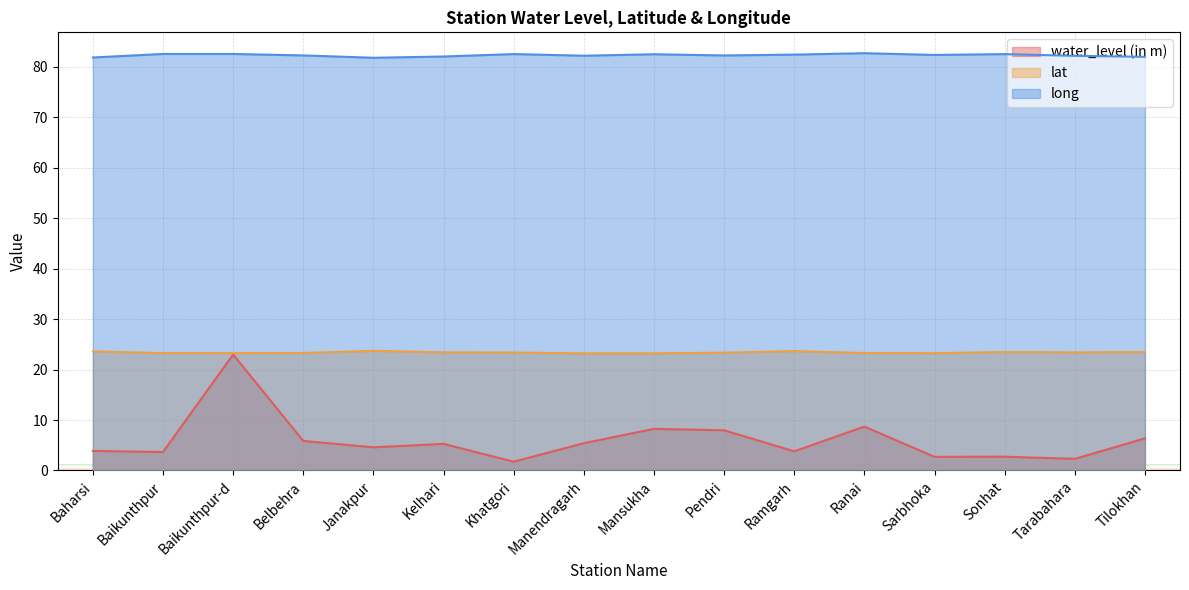

What is the difference between the highest and lowest values at Ranai?

74.0